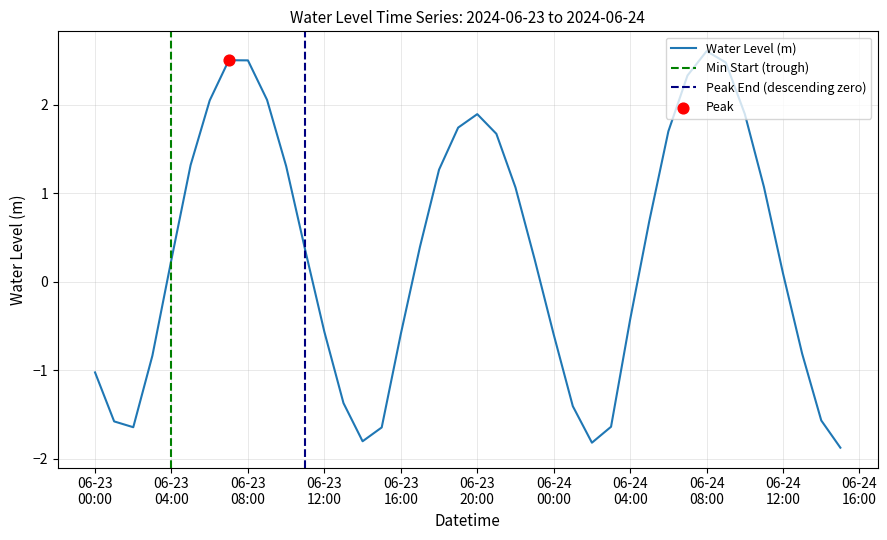

What is the lowest value of the Water Level (m) series?

-1.9